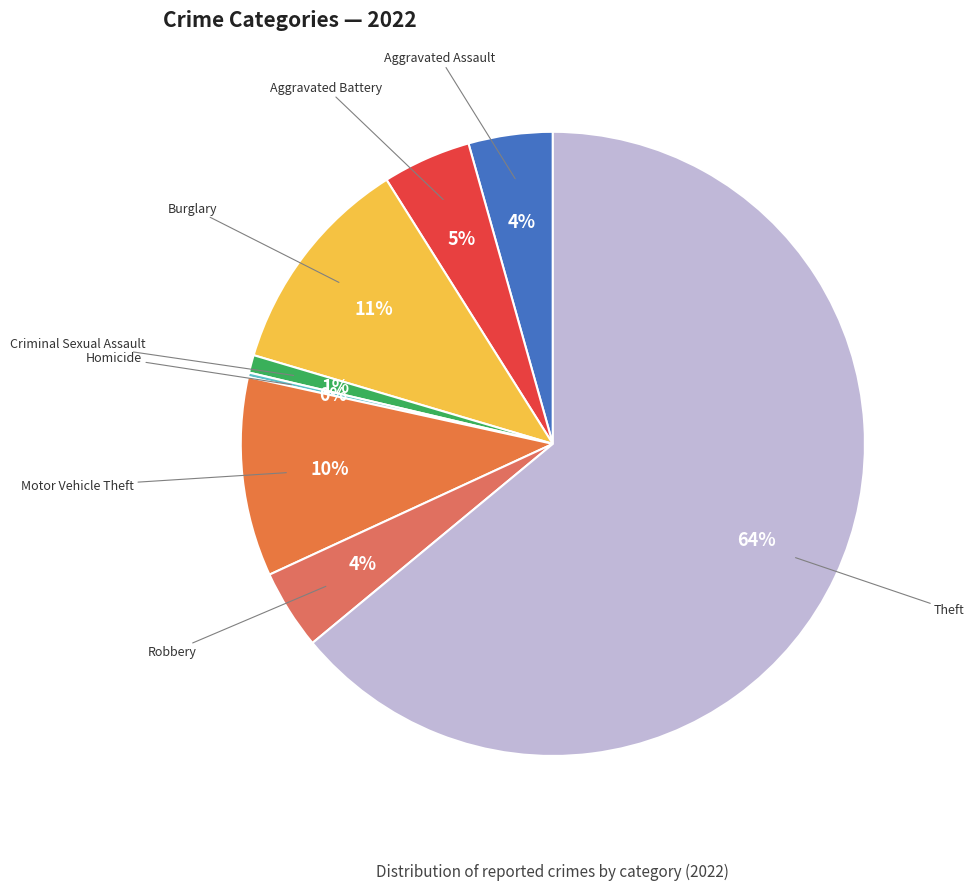

What percentage is the Robbery slice, to the nearest percent?

4%